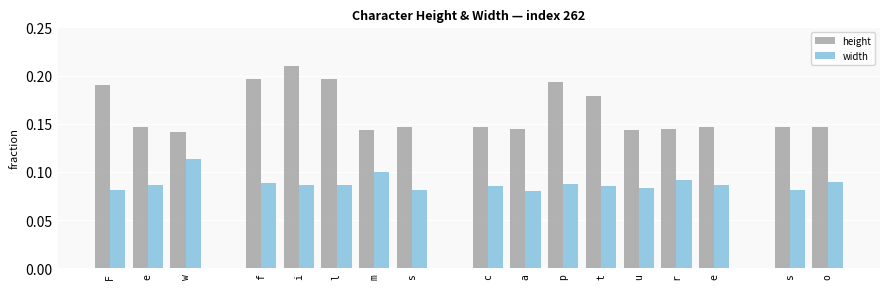

Which series has the largest total across all categories?

height